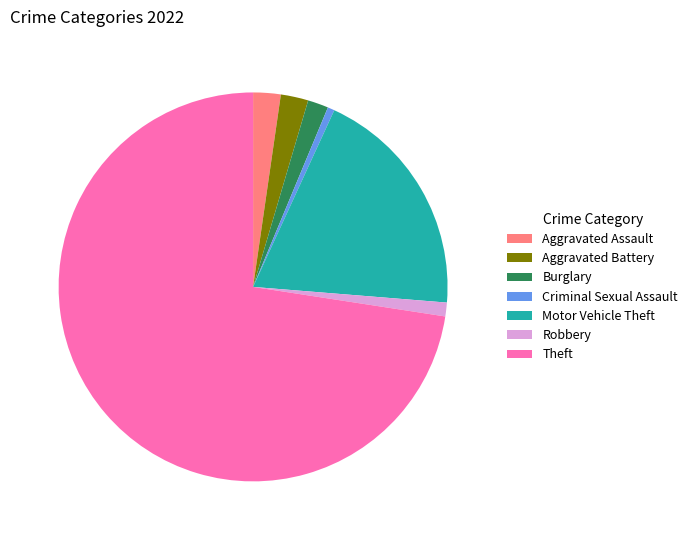

Which has a higher value, Theft or Aggravated Battery?

Theft